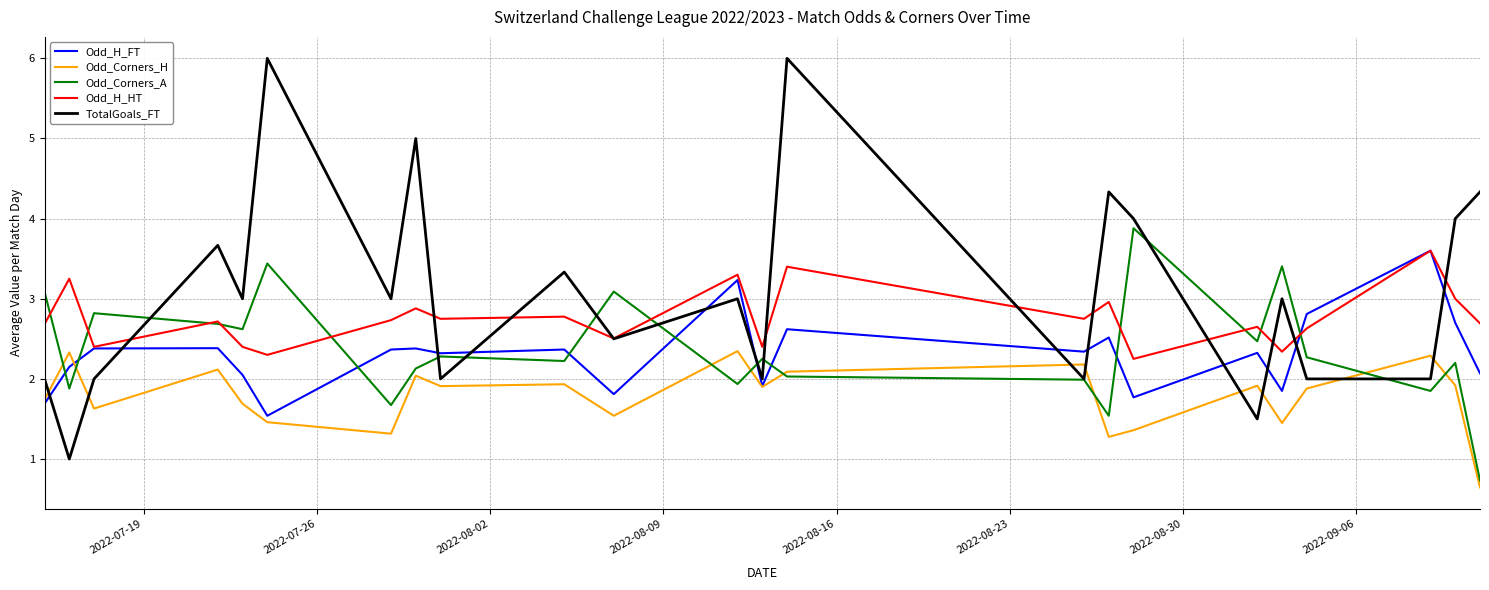

What is the highest value of the Odd_H_HT series?

3.6